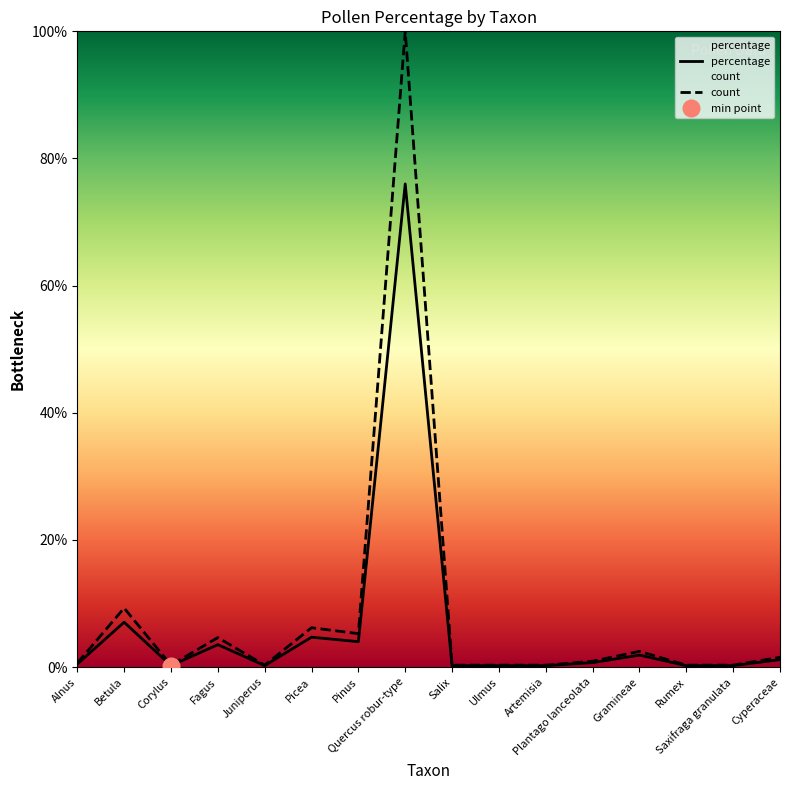

List the labels in order of count value, smallest first.

Corylus, Juniperus, Salix, Ulmus, Artemisia, Rumex, Saxifraga granulata, Alnus, Plantago lanceolata, Cyperaceae, Gramineae, Fagus, Pinus, Picea, Betula, Quercus robur-type